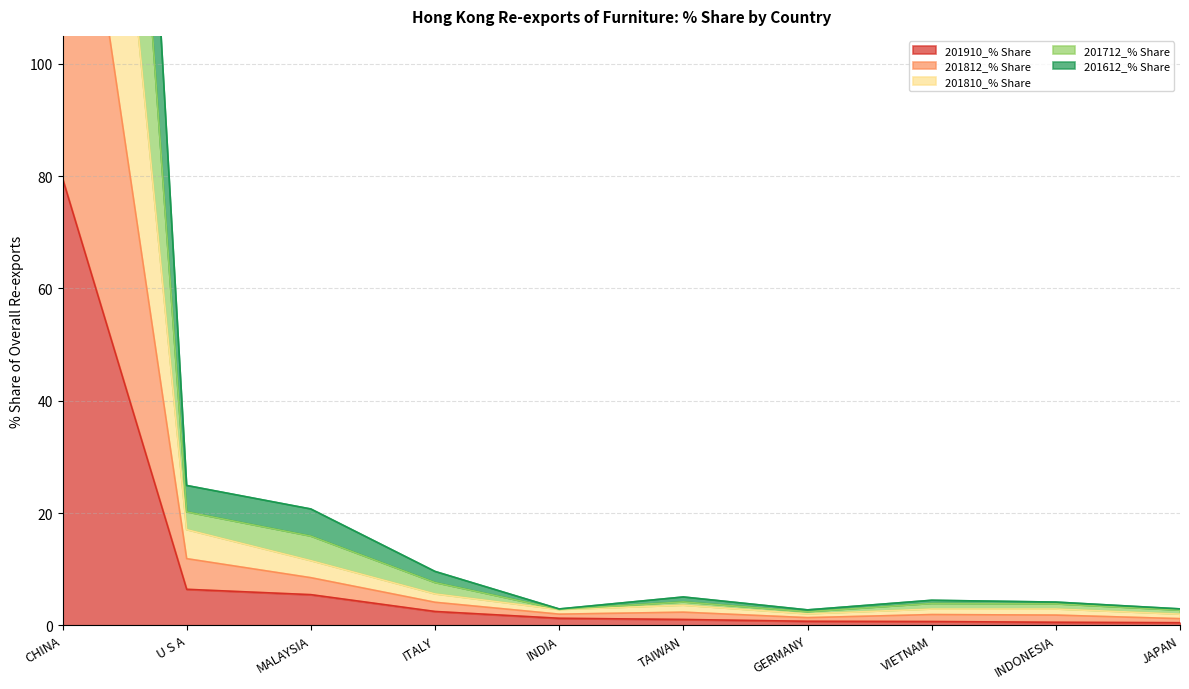

What is the difference between the maximum and minimum values in the 201810_% Share series?

326.8